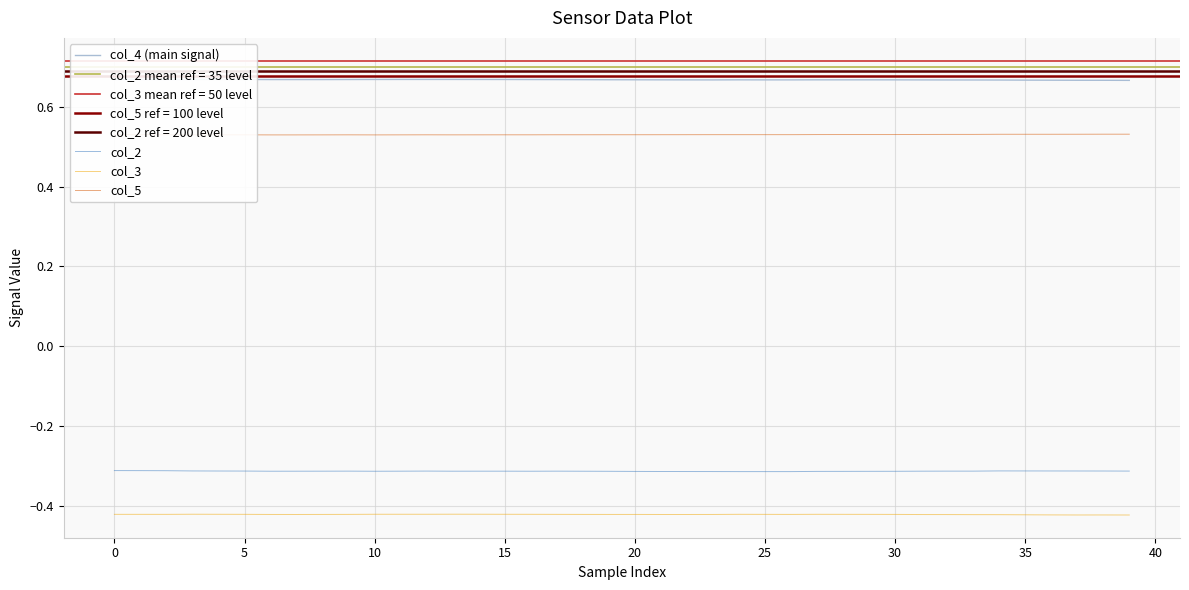

True or false: col_3 and col_5 cross at least once.

False